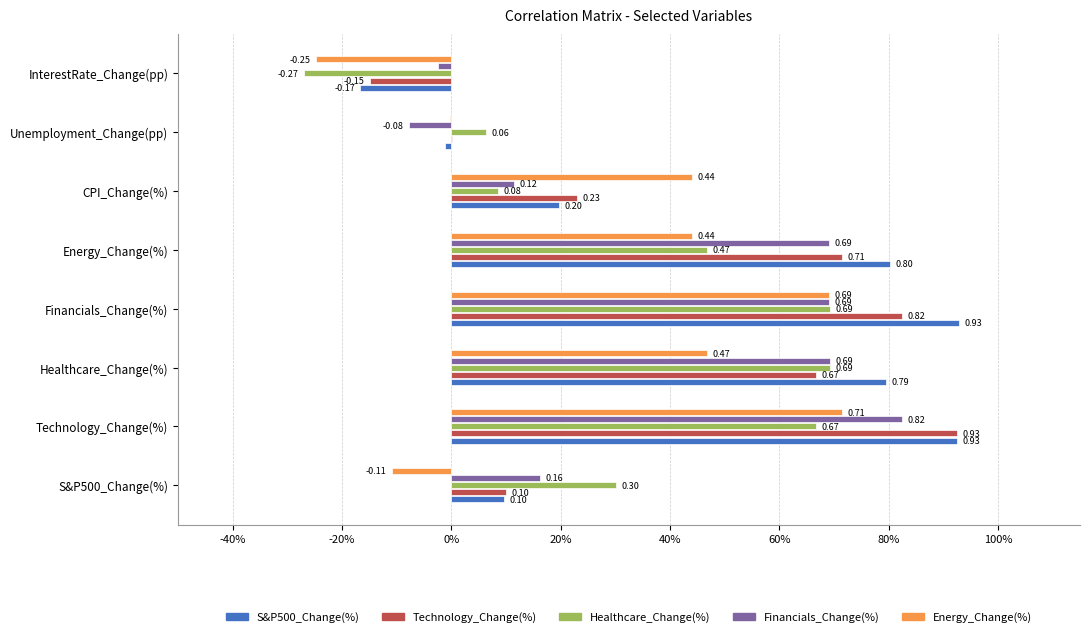

At how many categories does at least one series exceed 0?

7